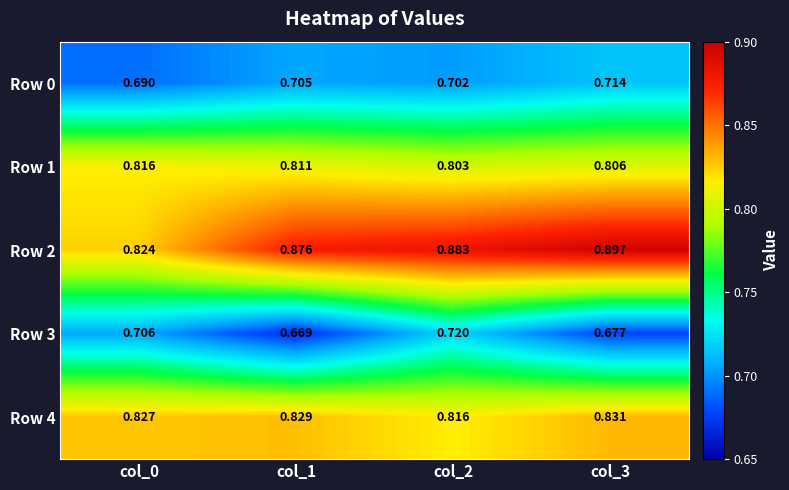

Which label corresponds to the largest value in the chart?

col_3